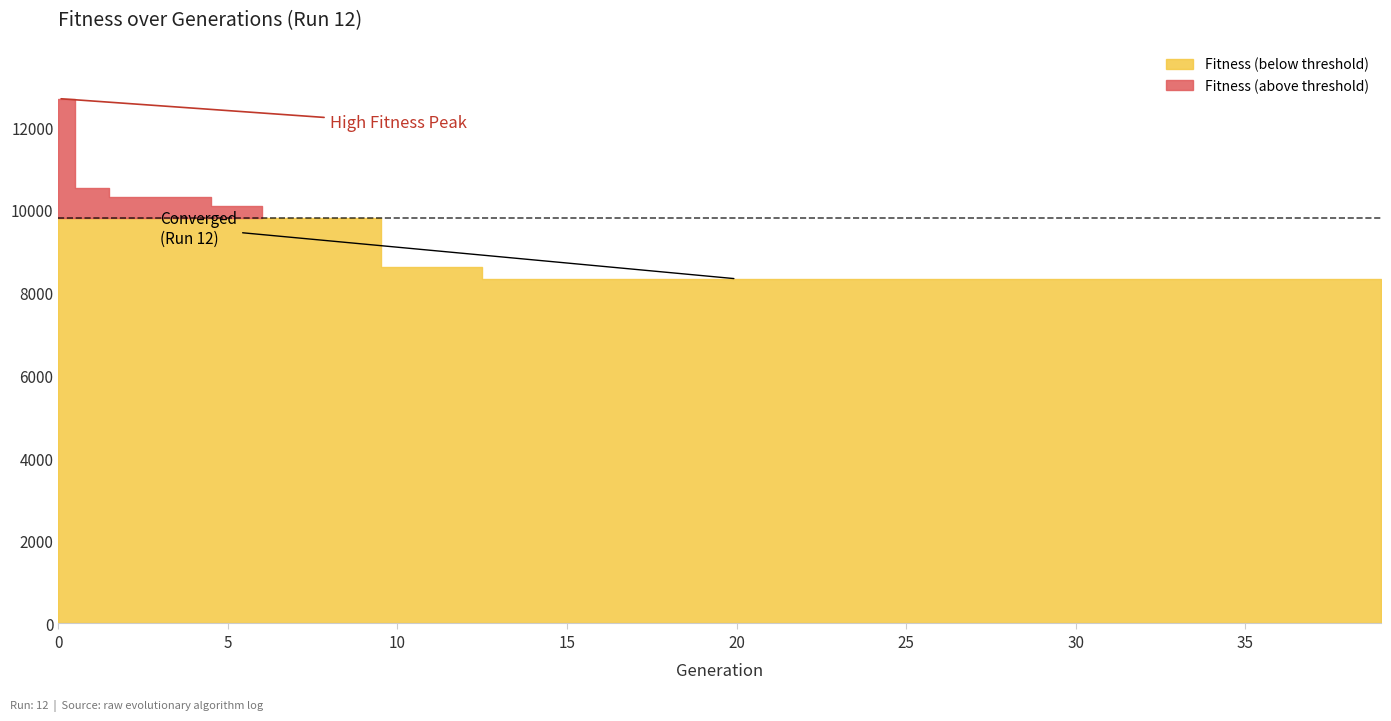

Rank the categories by value from highest to lowest.

0, 1, 2, 3, 4, 5, 6, 7, 8, 9, 10, 11, 12, 13, 14, 15, 16, 17, 18, 19, 20, 21, 22, 23, 24, 25, 26, 27, 28, 29, 30, 31, 32, 33, 34, 35, 36, 37, 38, 39